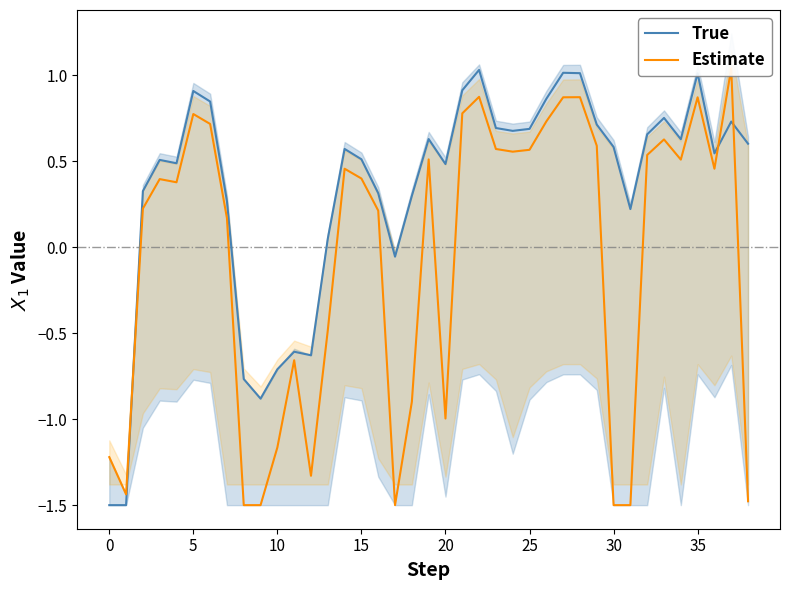

True or false: Estimate has a value of 0.2 at 32.

False